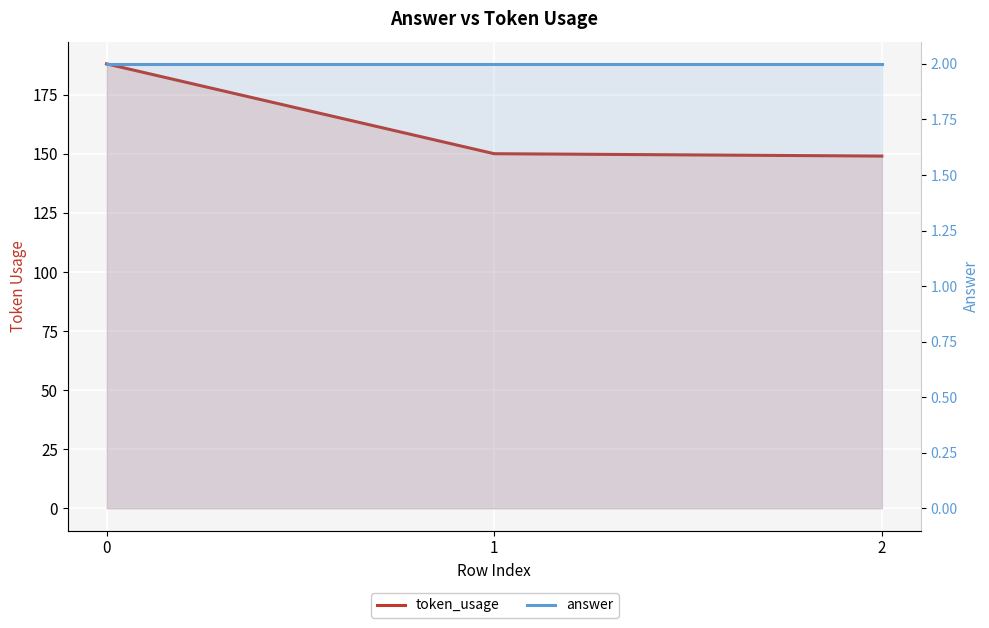

What is the sum of all token_usage values?

487